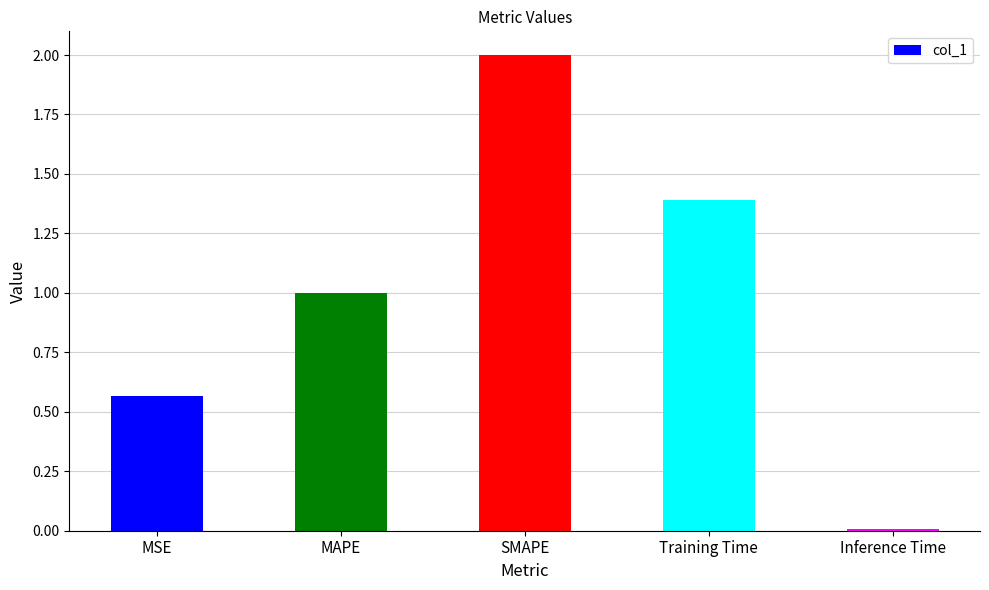

What is the average value?

1.0